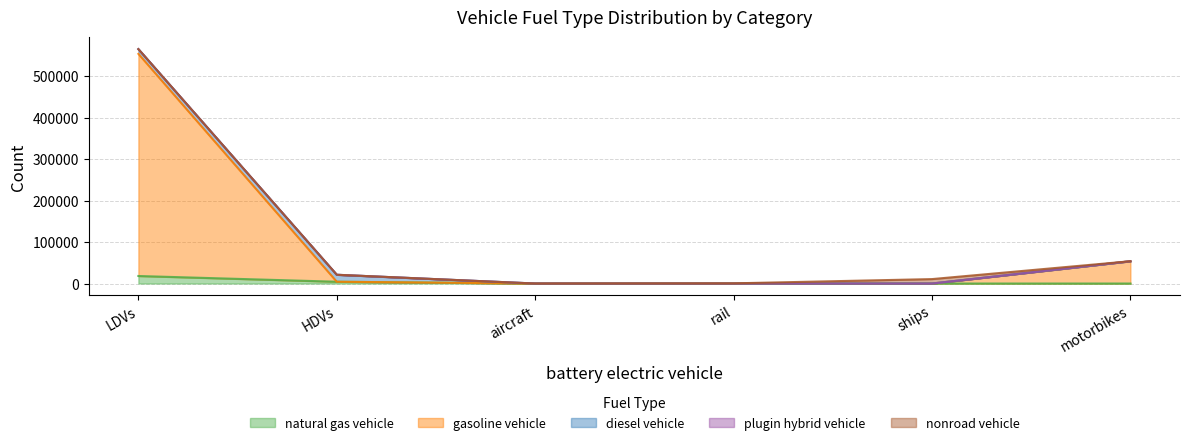

True or false: natural gas vehicle and gasoline vehicle cross at least once.

False